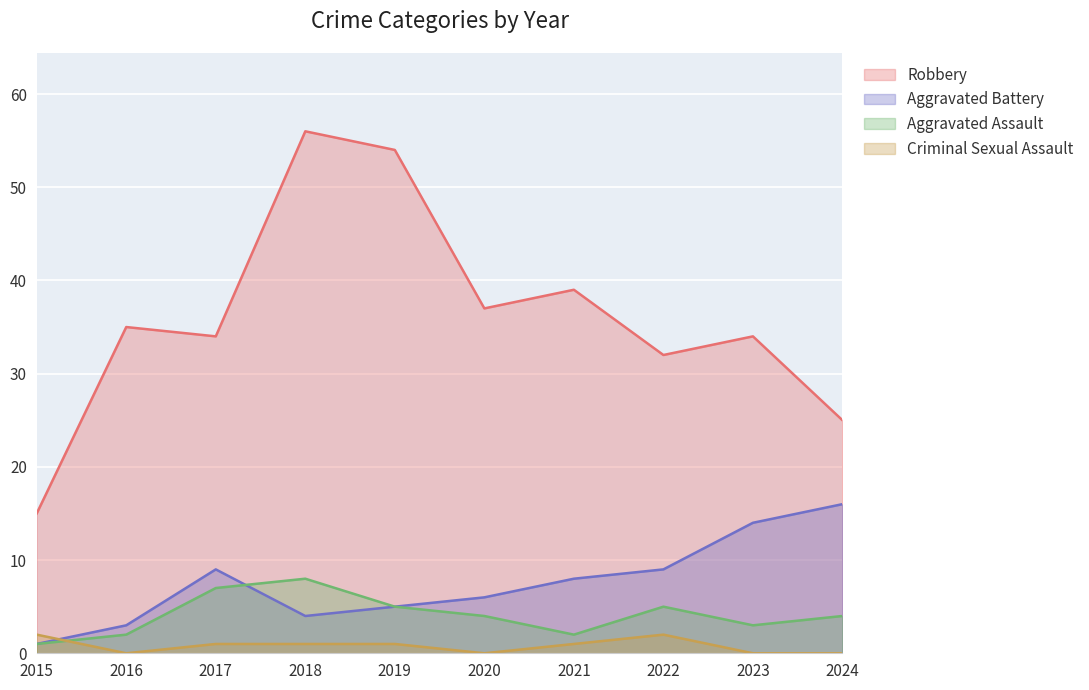

What is the sum of the Robbery values at 2020 and 2019?

91